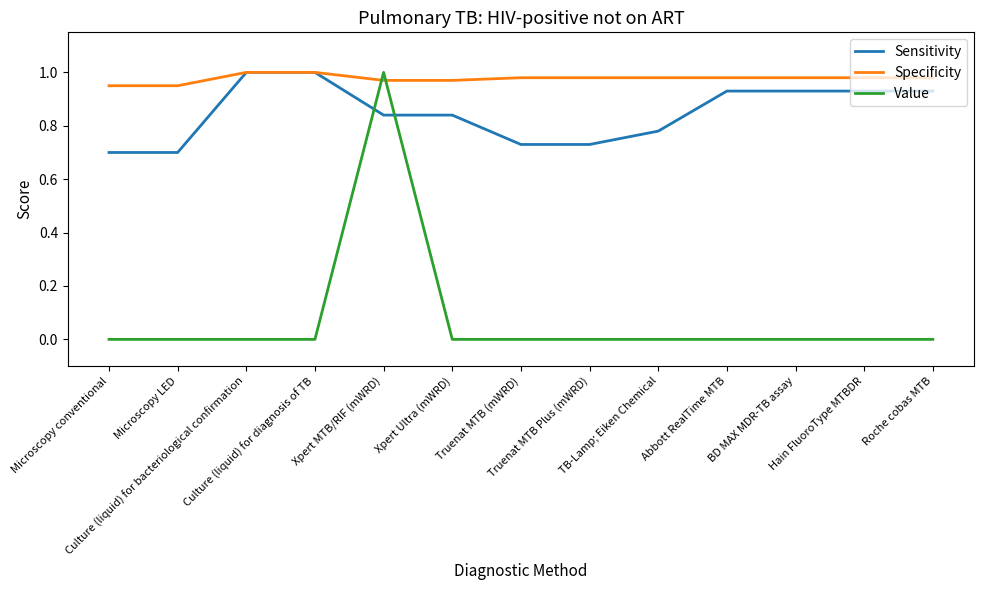

After their last crossing, which series has the higher values: Value or Sensitivity?

Sensitivity